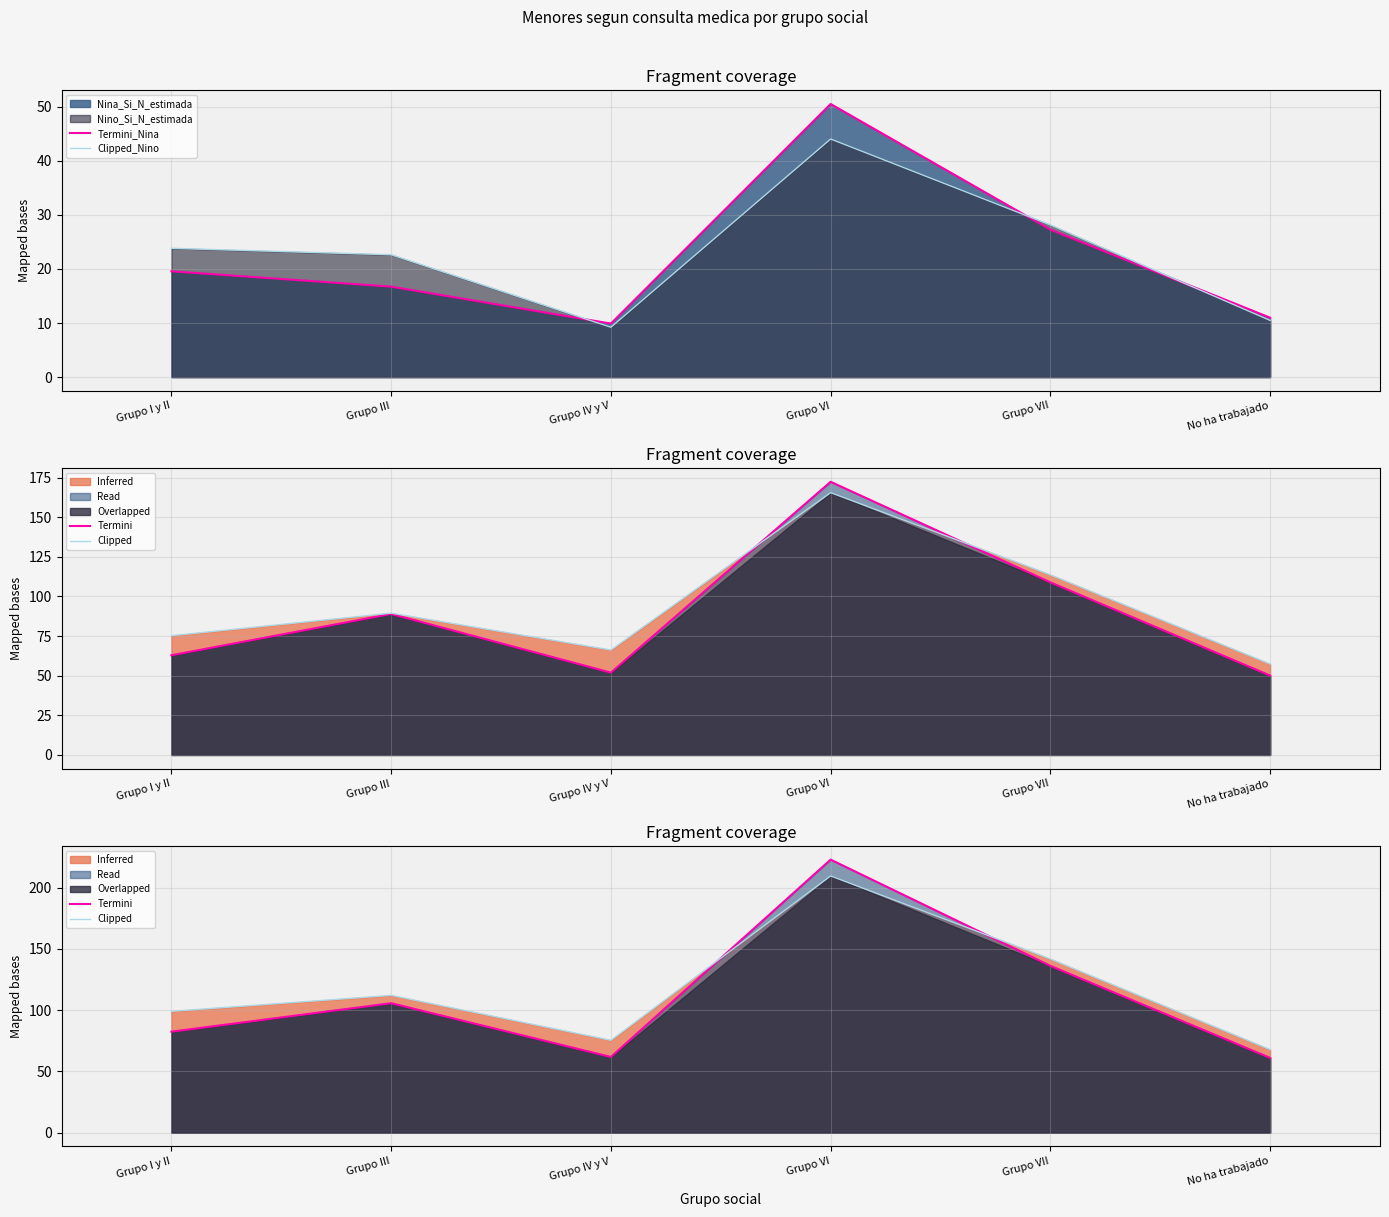

How many interior local valleys does the Termini_Nina series have?

1